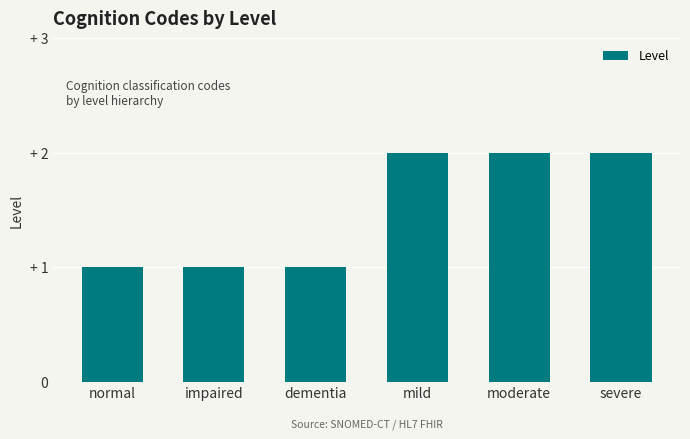

Reading right to left, what are all the values shown in this chart?

severe=2	moderate=2	mild=2	dementia=1	impaired=1	normal=1